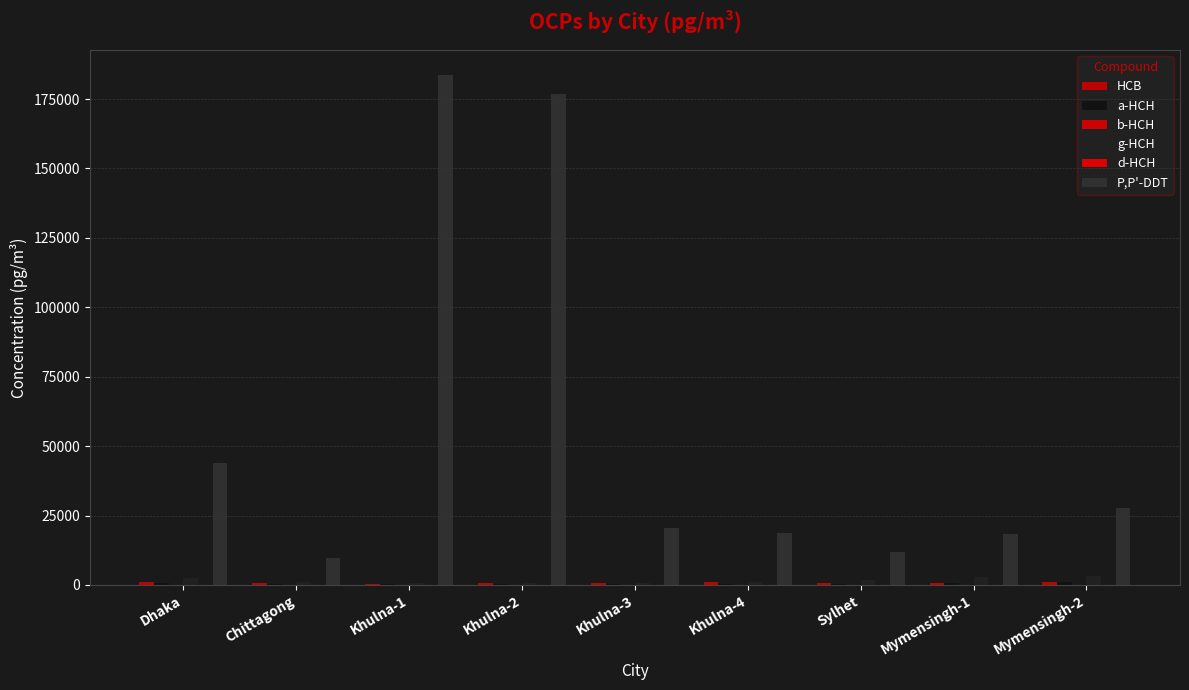

How many categories are shown in the chart?

9